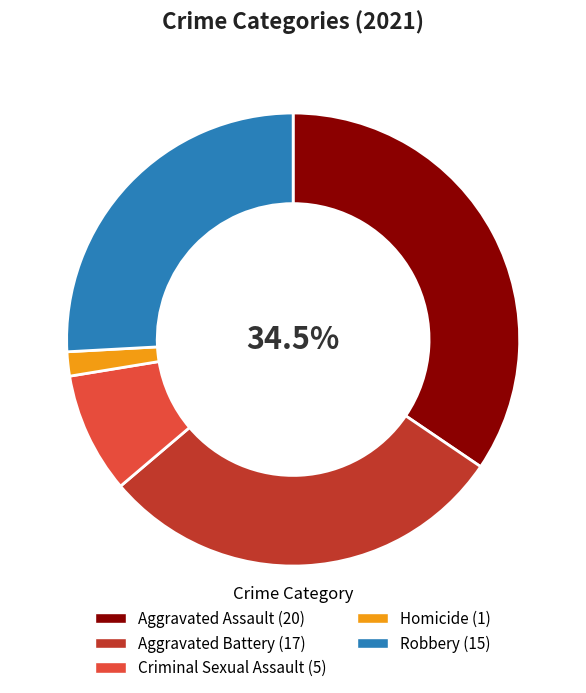

Do Criminal Sexual Assault and Robbery together represent more than half of the pie?

No